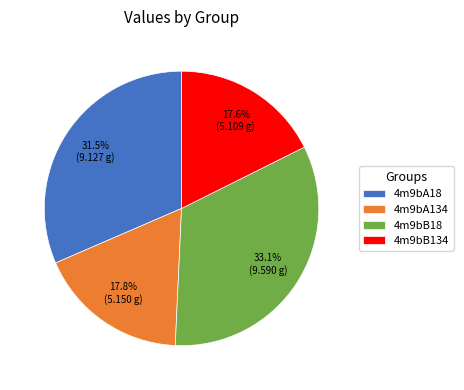

Is there any slice that represents more than half of the pie?

No